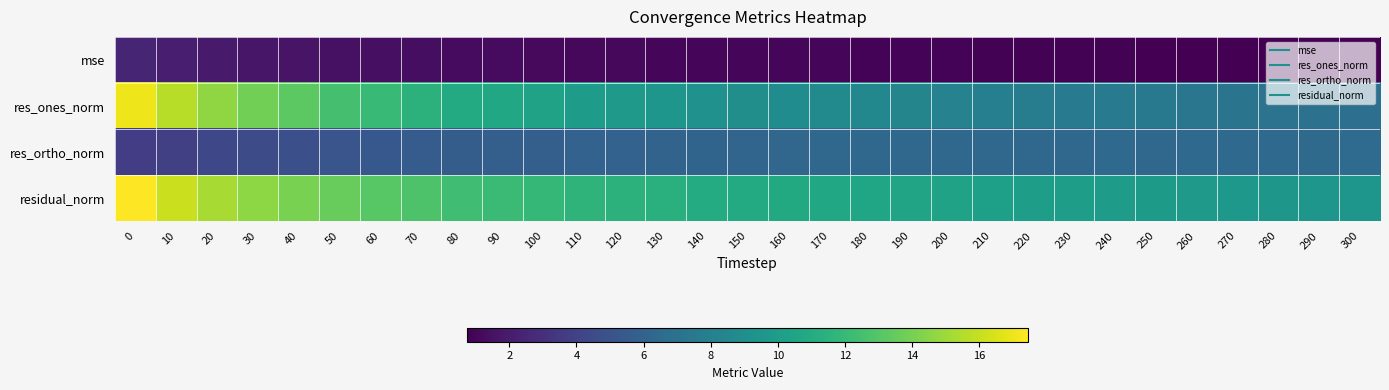

Count the number of categories in the chart.

31